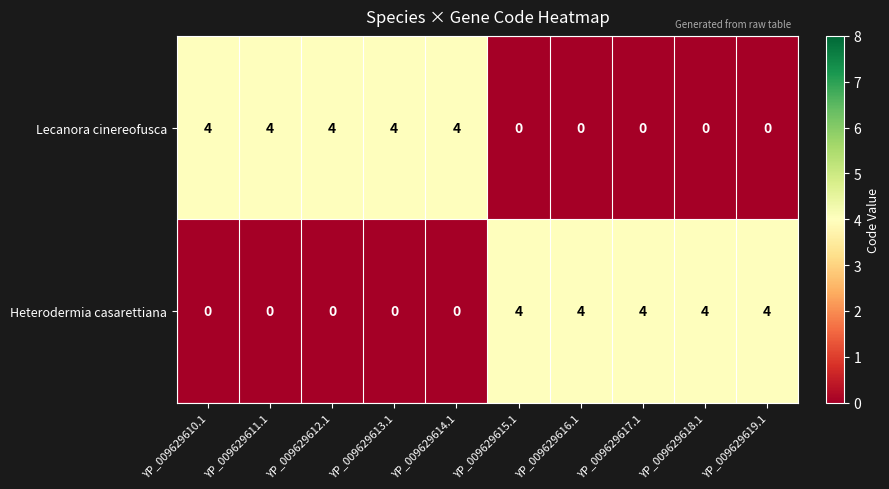

Reading left to right, what are all the values shown in this chart?

Lecanora cinereofusca: 4	4	4	4	4	0	0	0	0	0
Heterodermia casarettiana: 0	0	0	0	0	4	4	4	4	4